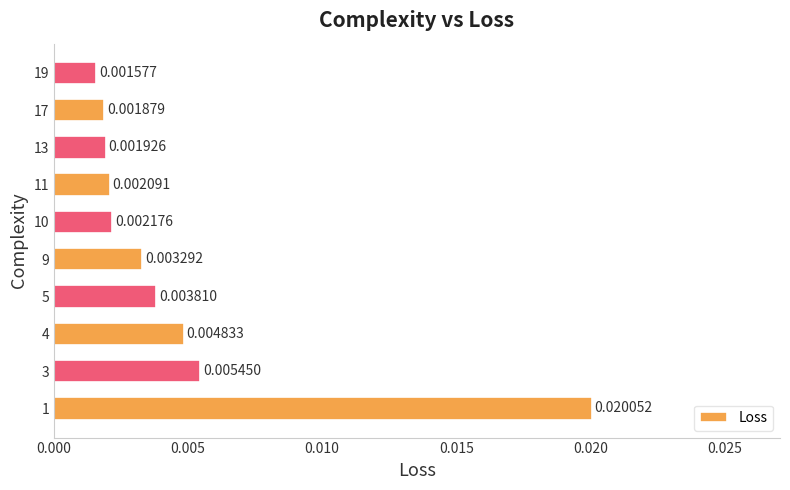

Rank the categories by value from lowest to highest.

19, 17, 13, 11, 10, 9, 5, 4, 3, 1